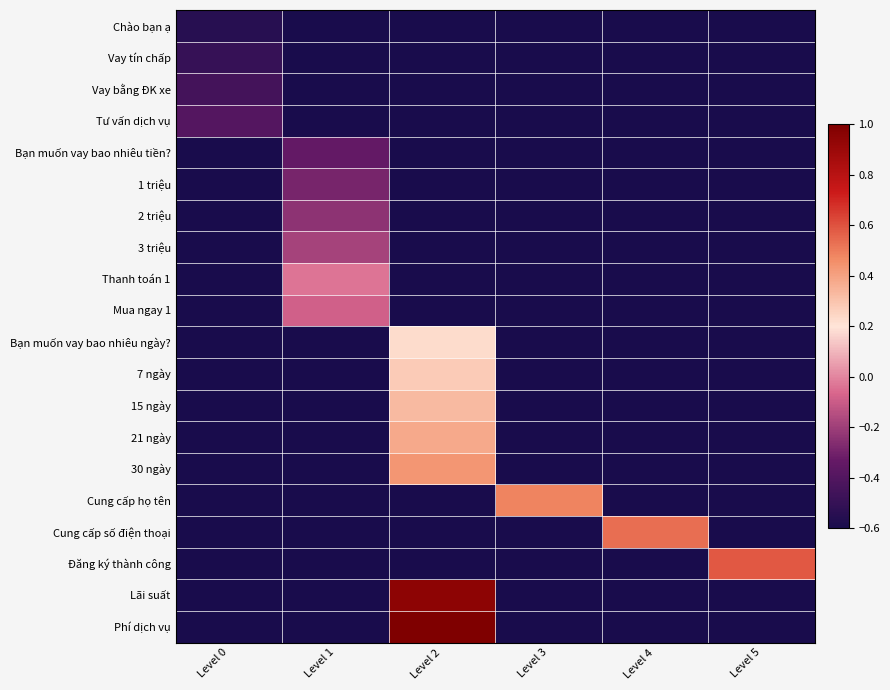

What is the difference between the highest and lowest values at Level 4?

1.1